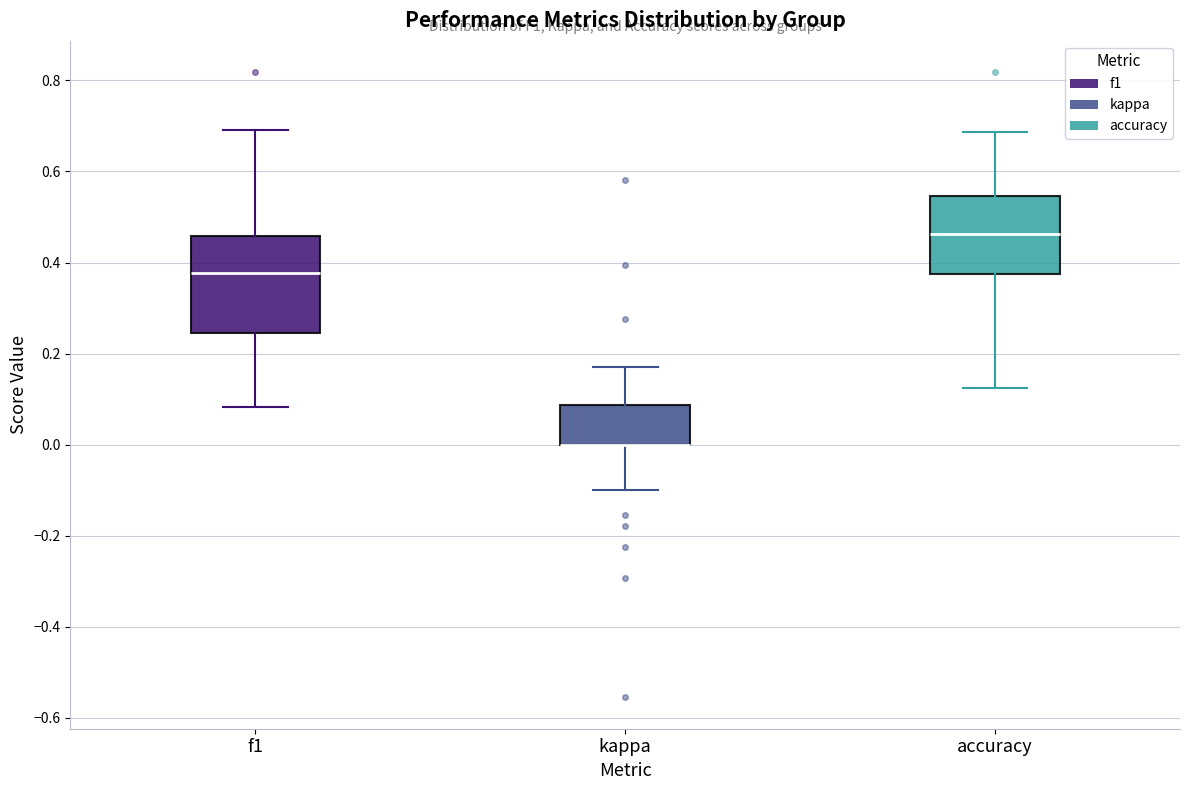

Reading left to right, read every box against the y-axis: the position of its median line, the range the box covers, and the ends of its whiskers. The values are not printed on the chart, so give them approximately, as read against the axis.

f1: median 0.38, box 0.24 to 0.46, whiskers 0.08 to 0.70
kappa: median 0.00 (drawn on the box's lower edge), box 0.00 to 0.08, whiskers -0.10 to 0.18
accuracy: median 0.46, box 0.38 to 0.54, whiskers 0.12 to 0.68